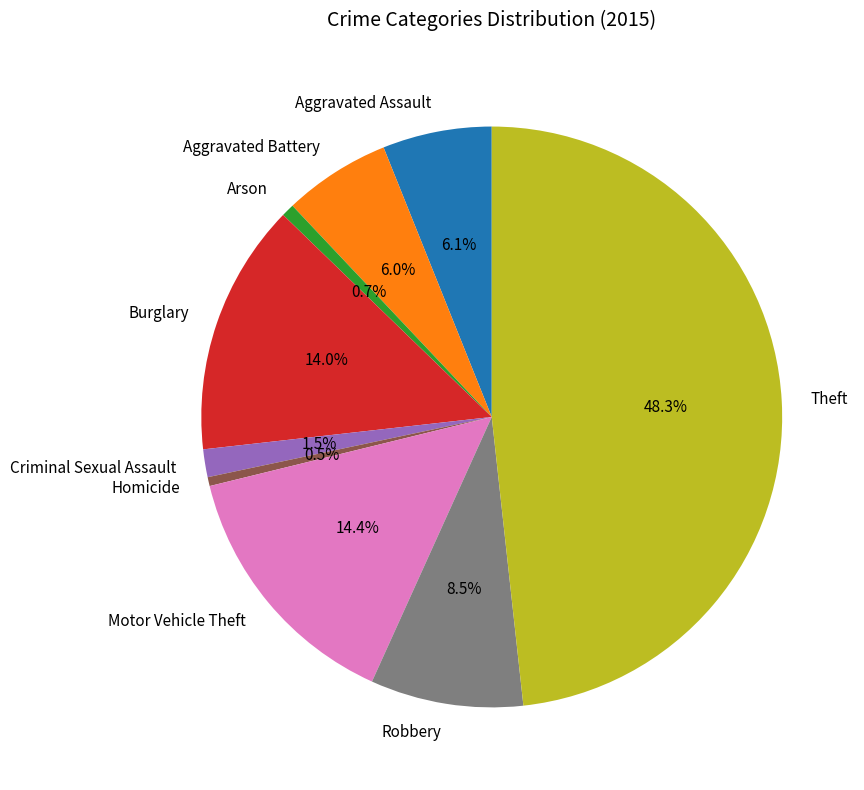

To the nearest percent, what is the average slice percentage?

11%